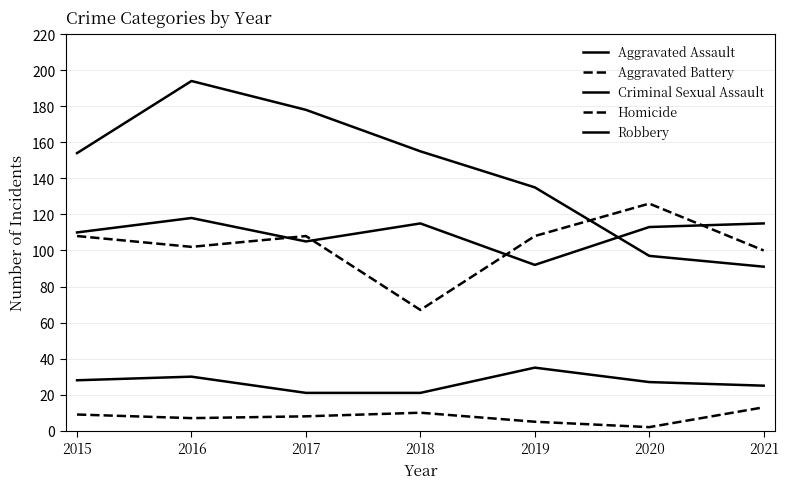

Does the chart display data point markers on the line(s)?

No